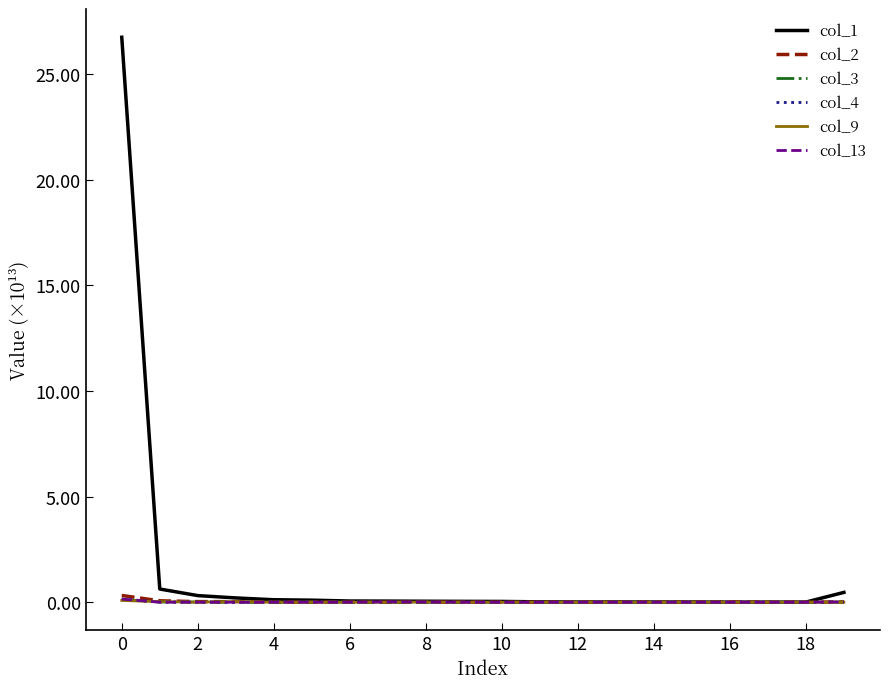

Which series has the largest total across all categories?

col_1